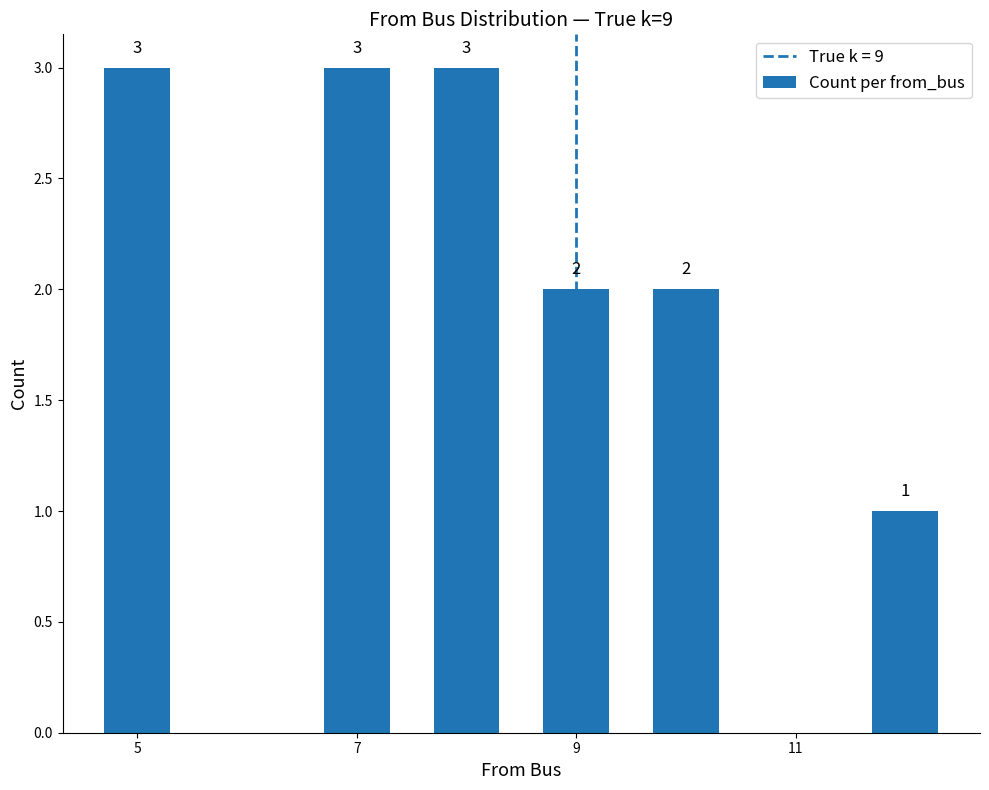

How many values are between 2 and 3?

5